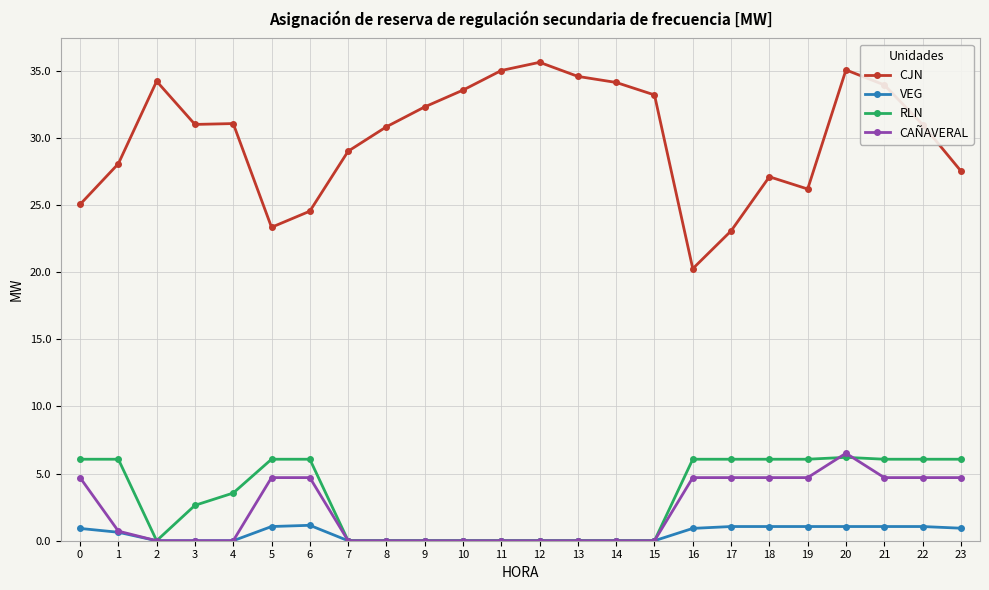

What value does the CAÑAVERAL series have at 5?

4.7